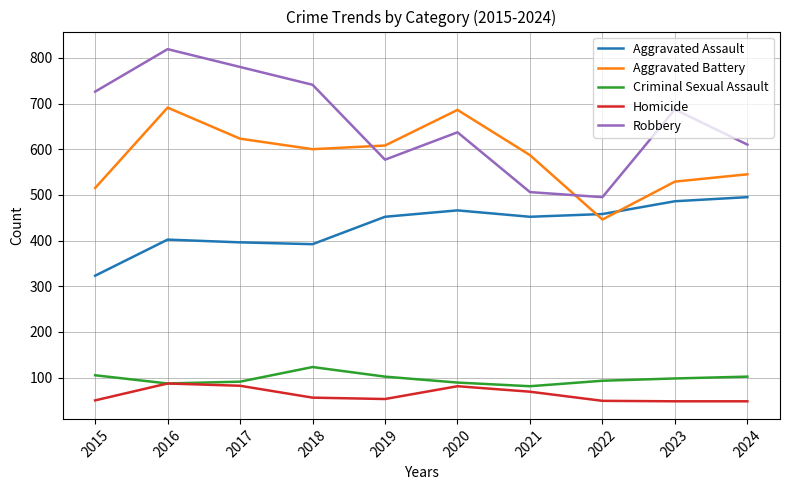

Which series has the largest range (max minus min)?

Robbery